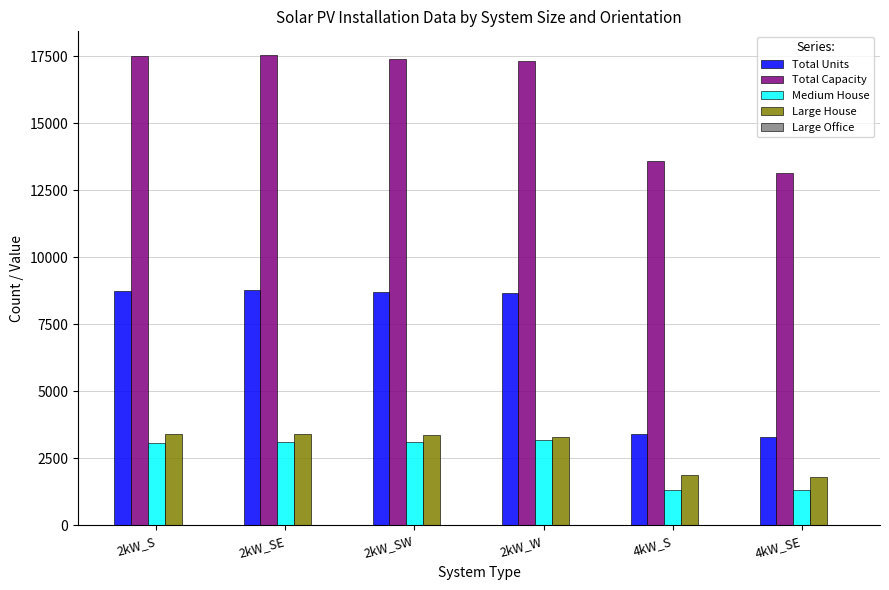

Which series has the largest total across all categories?

Total Capacity